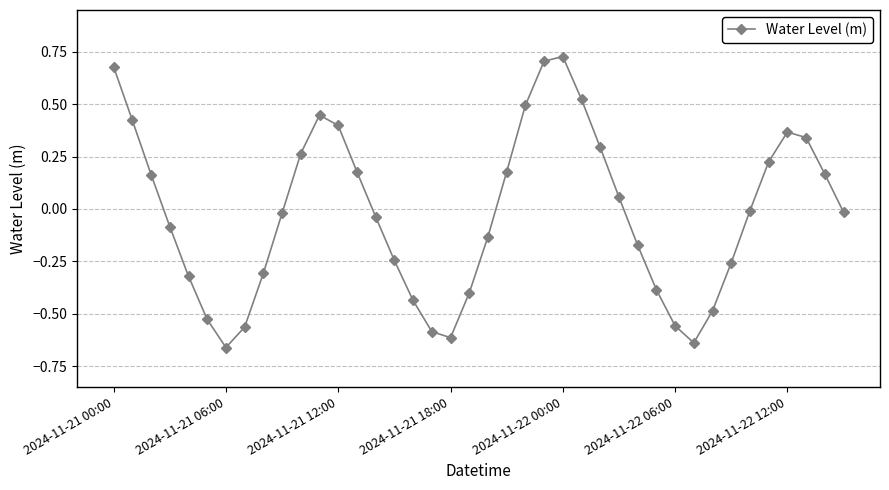

How many points are higher than both their immediate neighbors (excluding endpoints)?

3